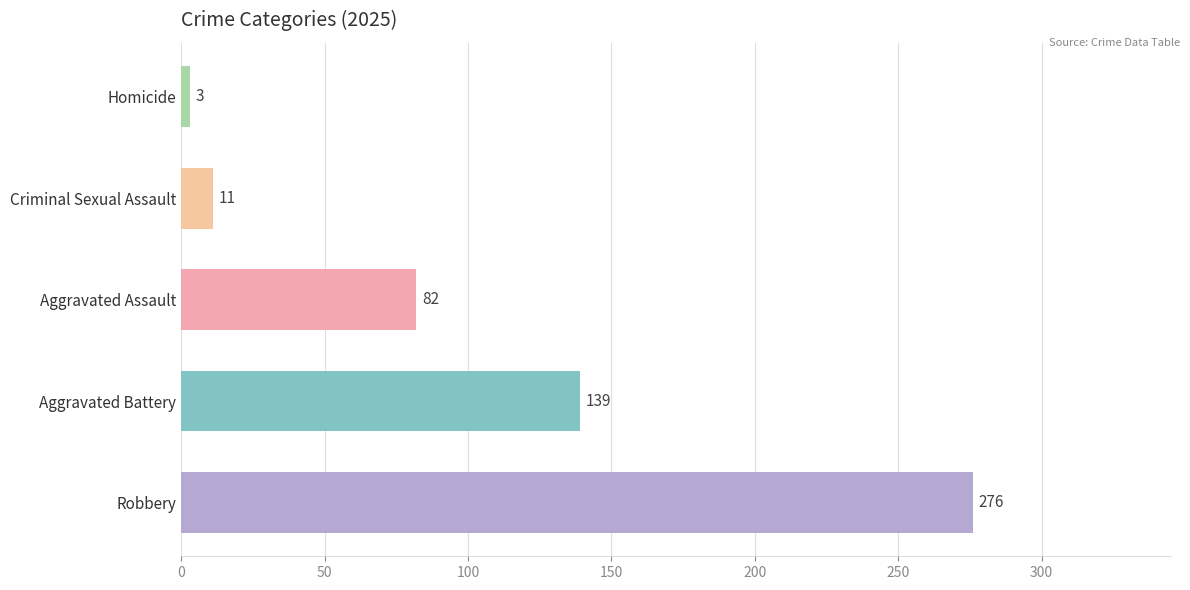

List the labels in order of value, smallest first.

Homicide, Criminal Sexual Assault, Aggravated Assault, Aggravated Battery, Robbery